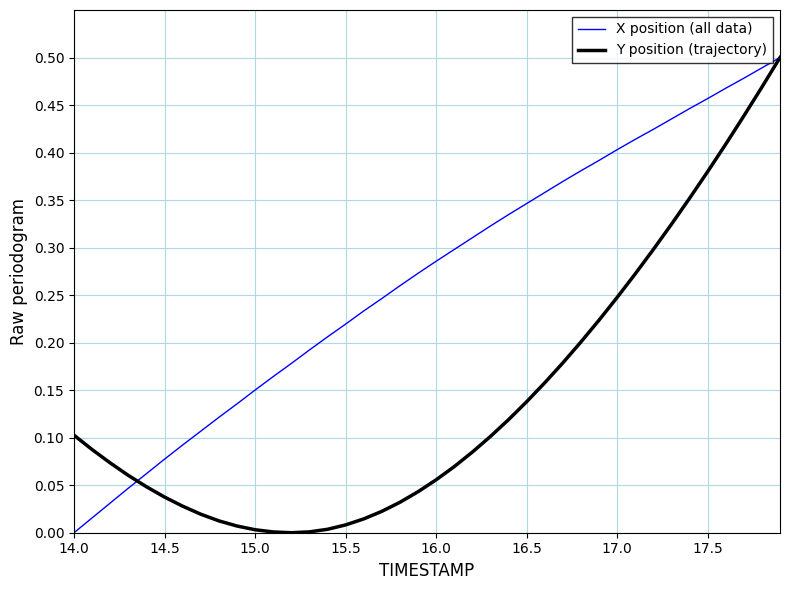

List the series in order of their overall mean, lowest first.

Y position (trajectory), X position (all data)